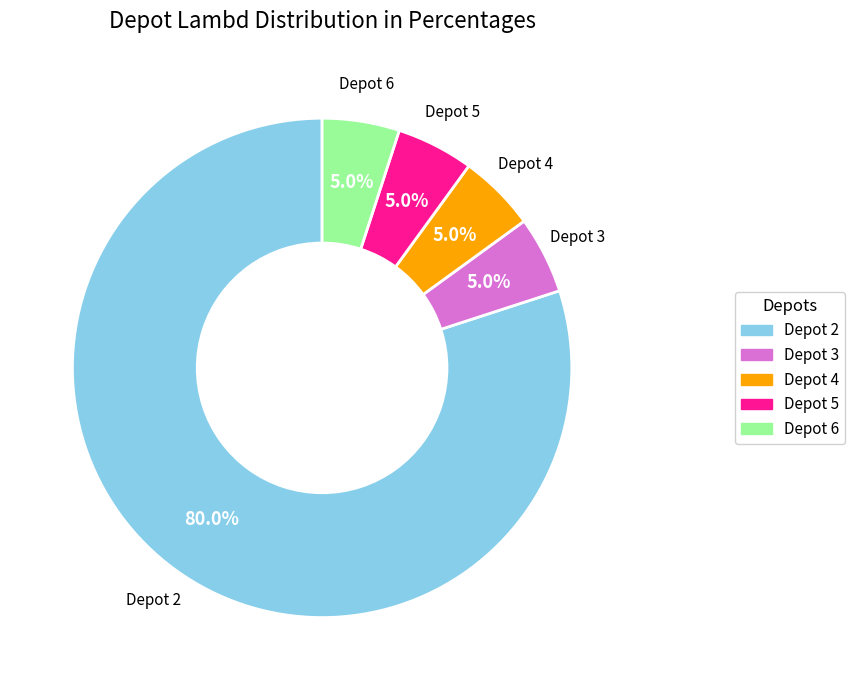

What is the majority slice?

Depot 2